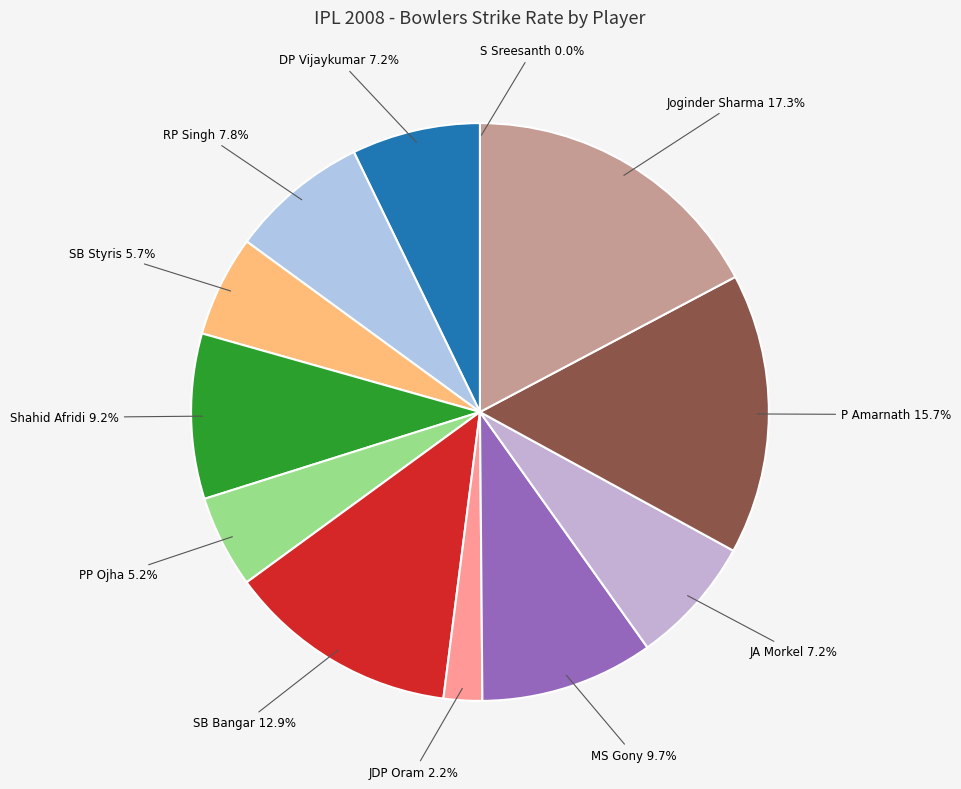

Which category has the biggest portion of the pie?

Joginder Sharma